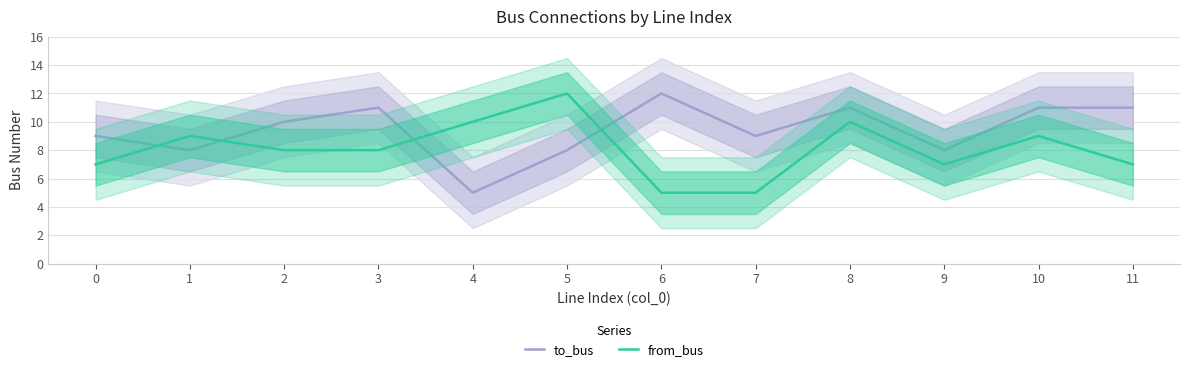

True or false: to_bus has a value of 11 at 3.

True